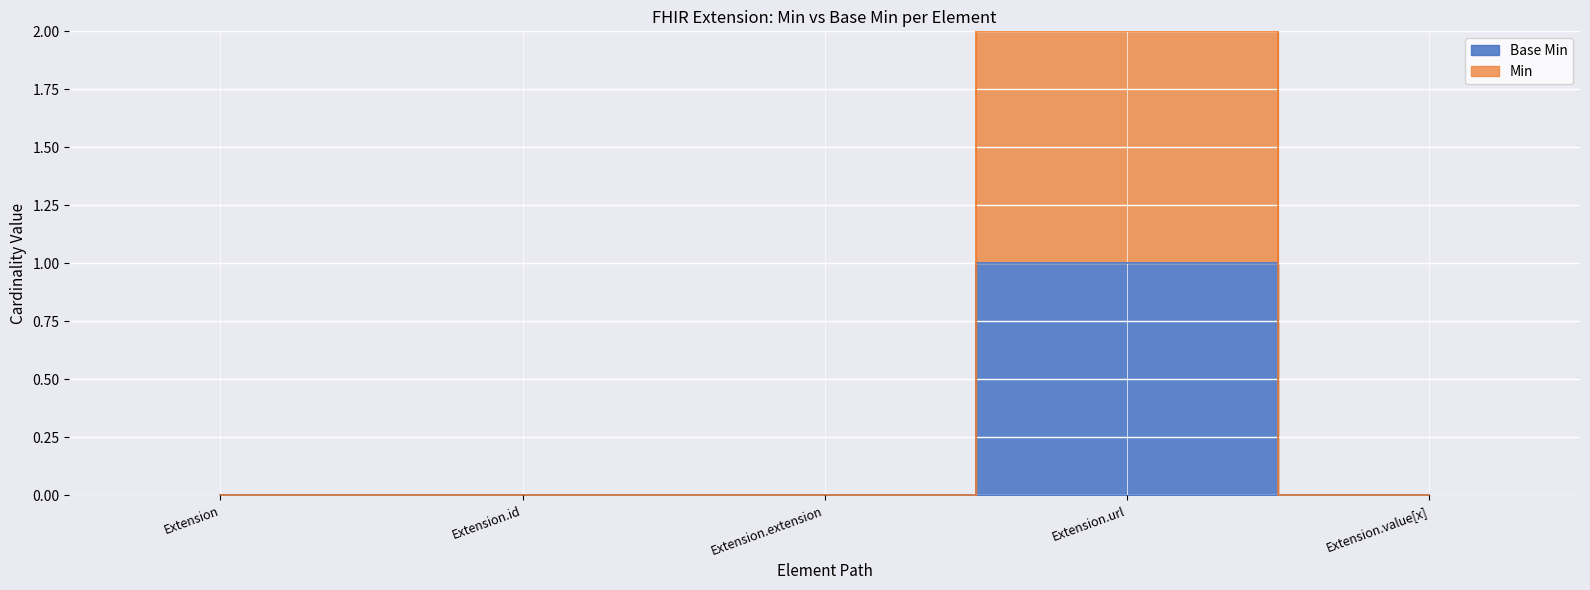

At which category is the sum across all series the highest?

Extension.url